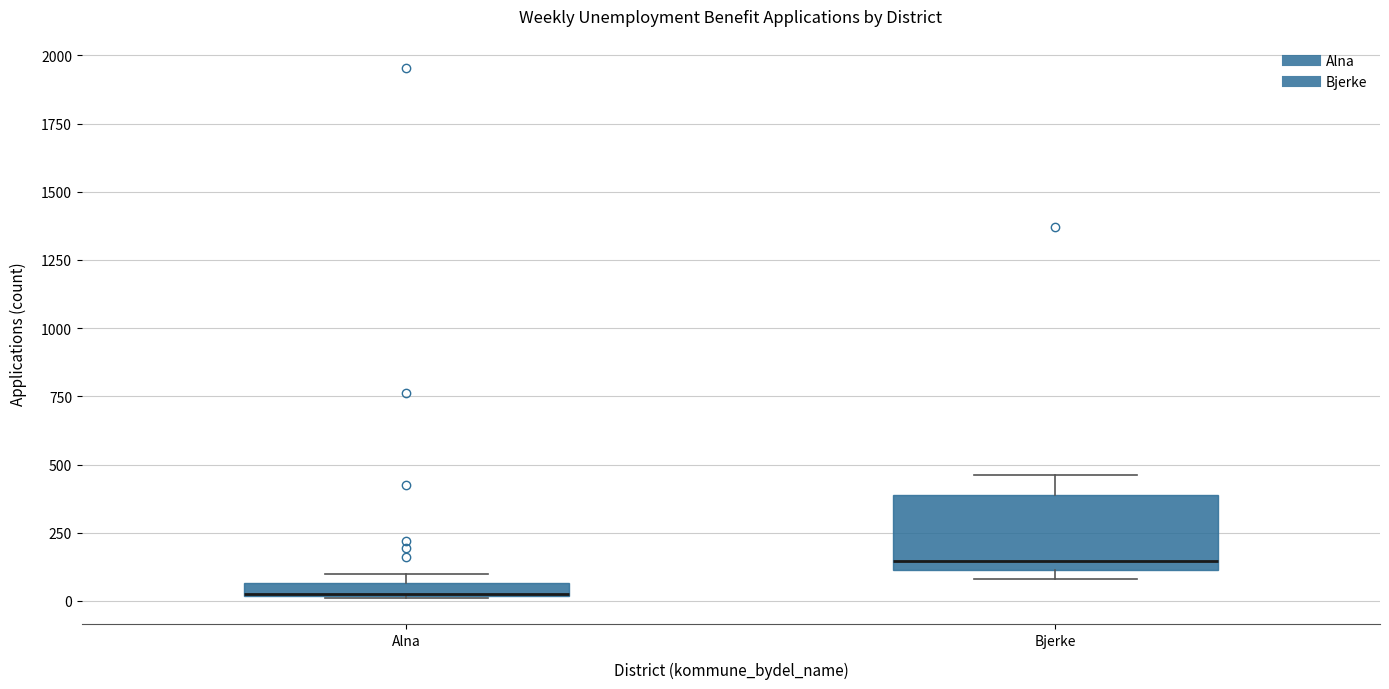

Where is the upper edge of the box for Alna on the y-axis? The values are not printed on the chart, so give them approximately, as read against the axis.

50